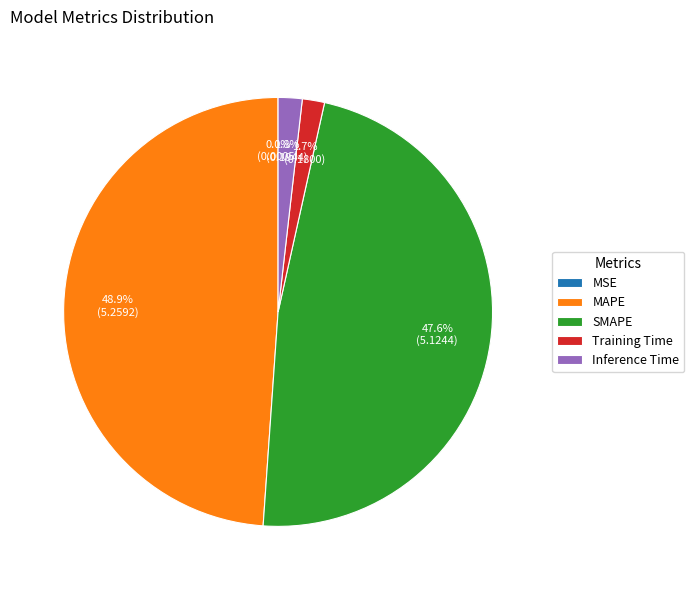

Combined, what portion of the pie is SMAPE and Inference Time?

49.4%